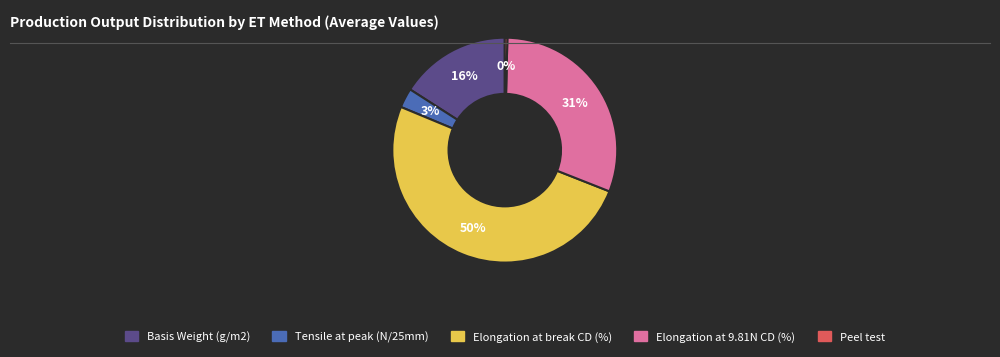

Count the number of slices in the pie.

5